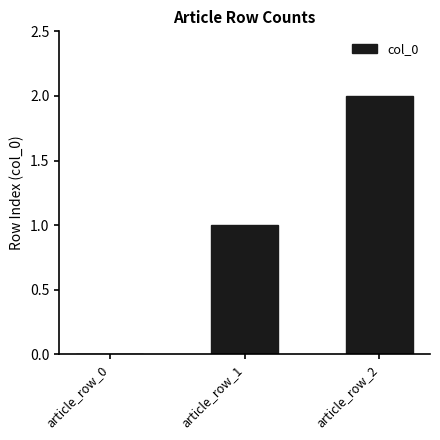

At which label is the value closest to 1?

article_row_1